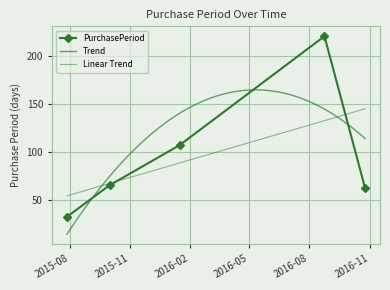

What is the label of the 3rd point from the left?

2016-01-16